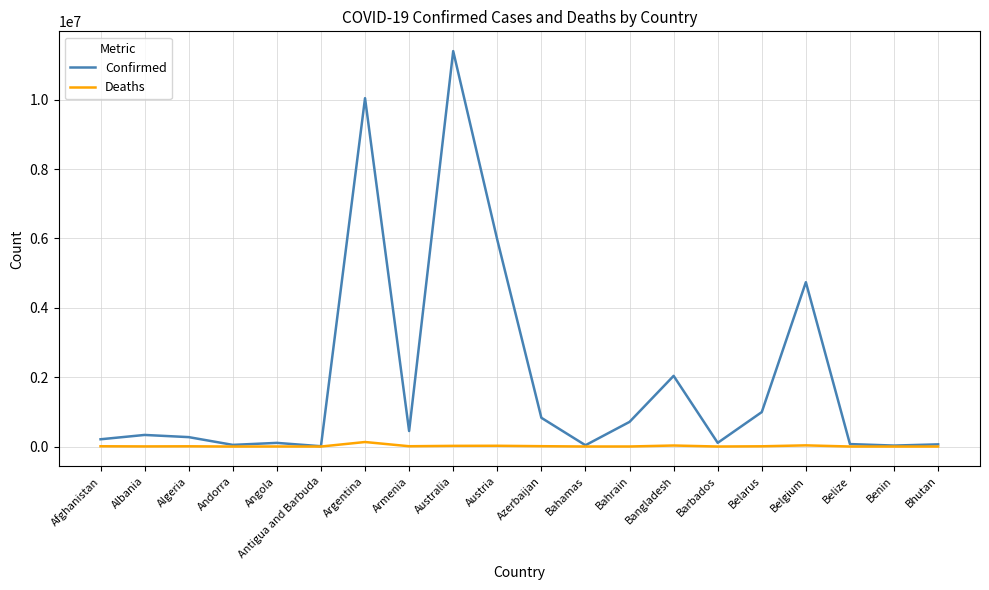

List the series in order of their peak value, lowest first.

Deaths, Confirmed